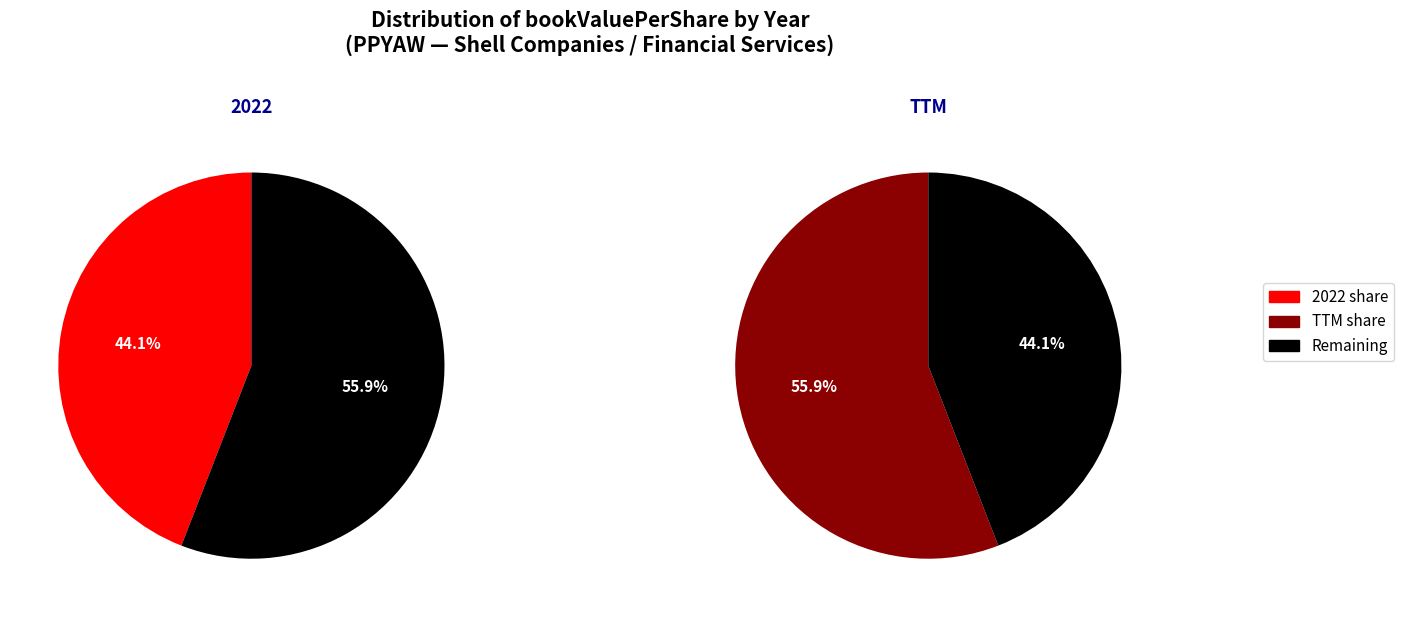

True or false: 2021 accounts for 10% of the total.

False